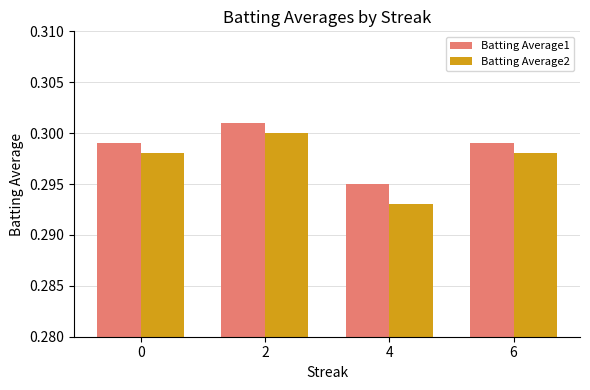

Which series has the widest spread of values?

Batting Average2